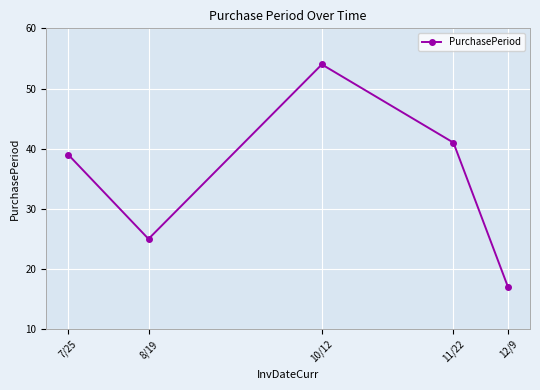

Which category has the highest value across all series?

10/12